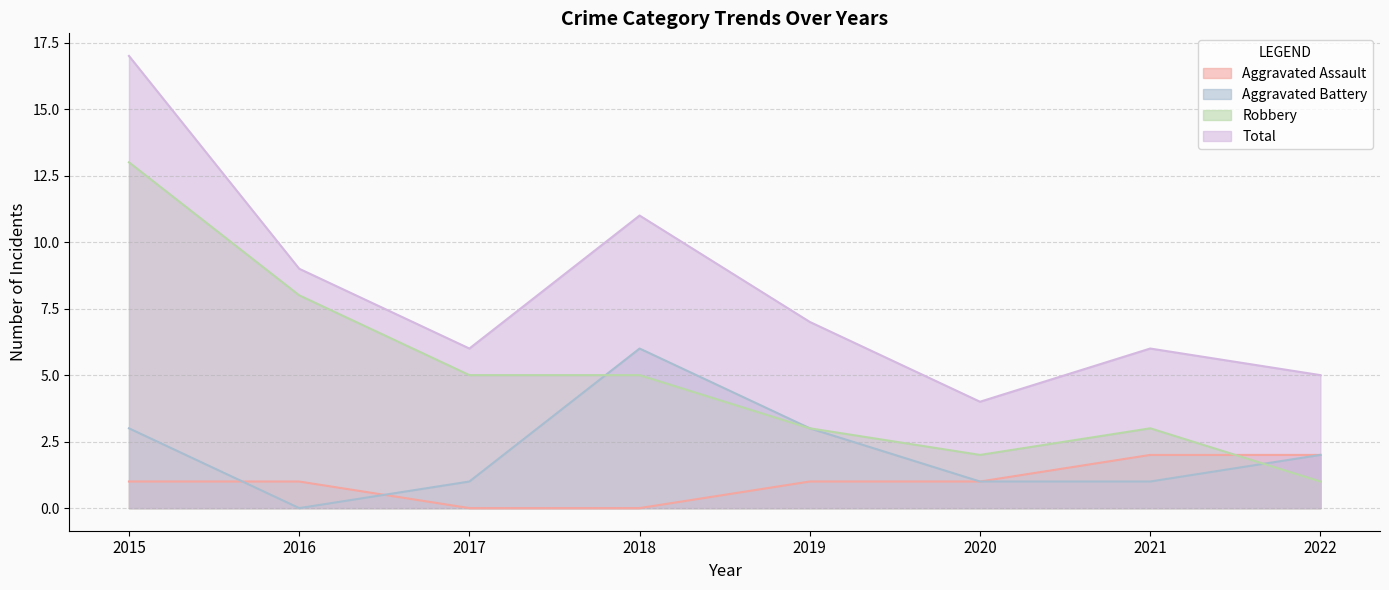

True or false: Total and Aggravated Assault intersect in this chart.

False